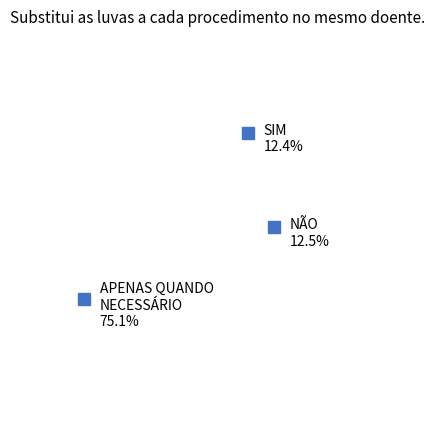

How many segments does this pie chart have?

3